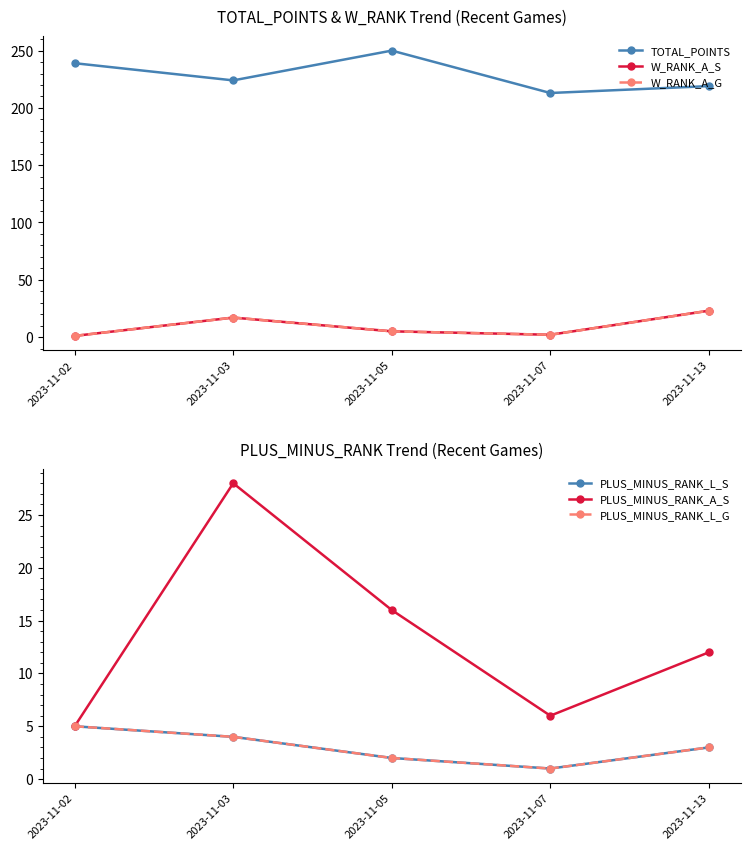

How many lines are shown in the chart?

6